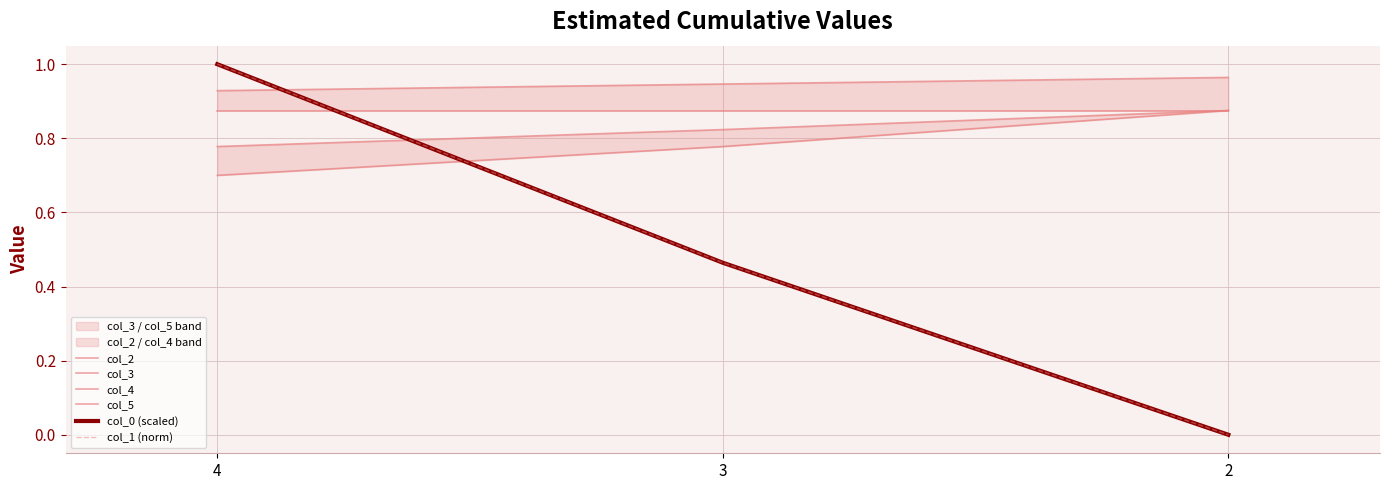

Reading left to right, transcribe all the data shown in this chart.

col_2: 0.8	0.8	0.9
col_3: 0.9	0.9	1.0
col_4: 0.7	0.8	0.9
col_5: 0.9	0.9	0.9
col_0 (scaled): 1.0	0.5	0.0
col_1 (norm): 1.0	0.5	0.0